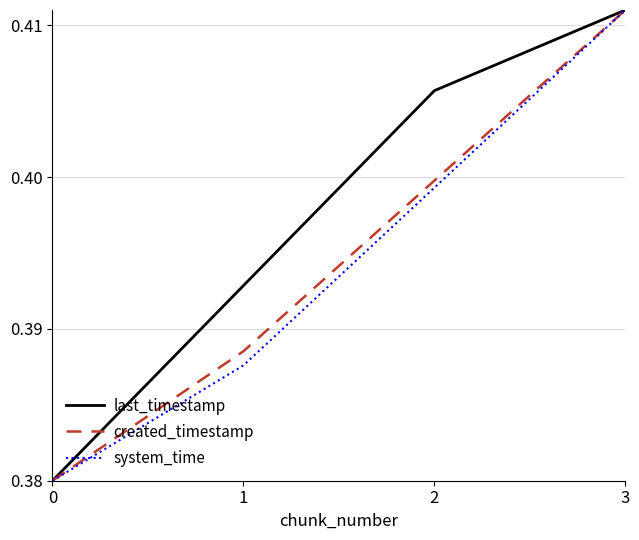

At how many categories does at least one series exceed 0?

4